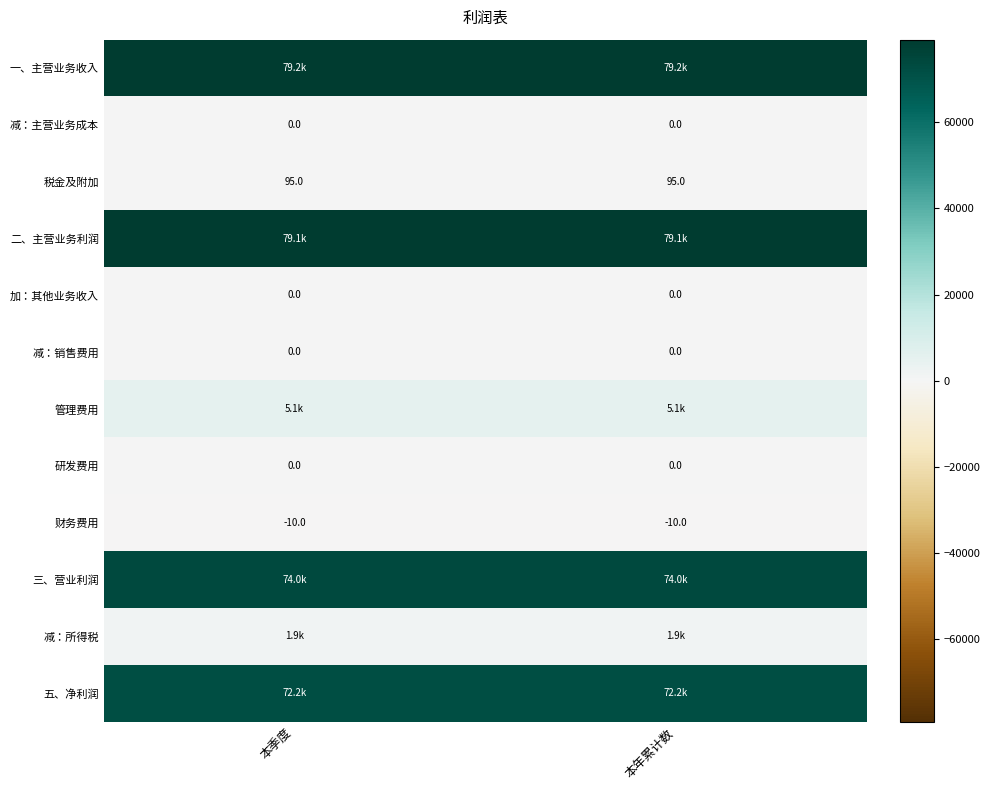

Which has a higher value, 本年累计数 or 本季度?

本年累计数